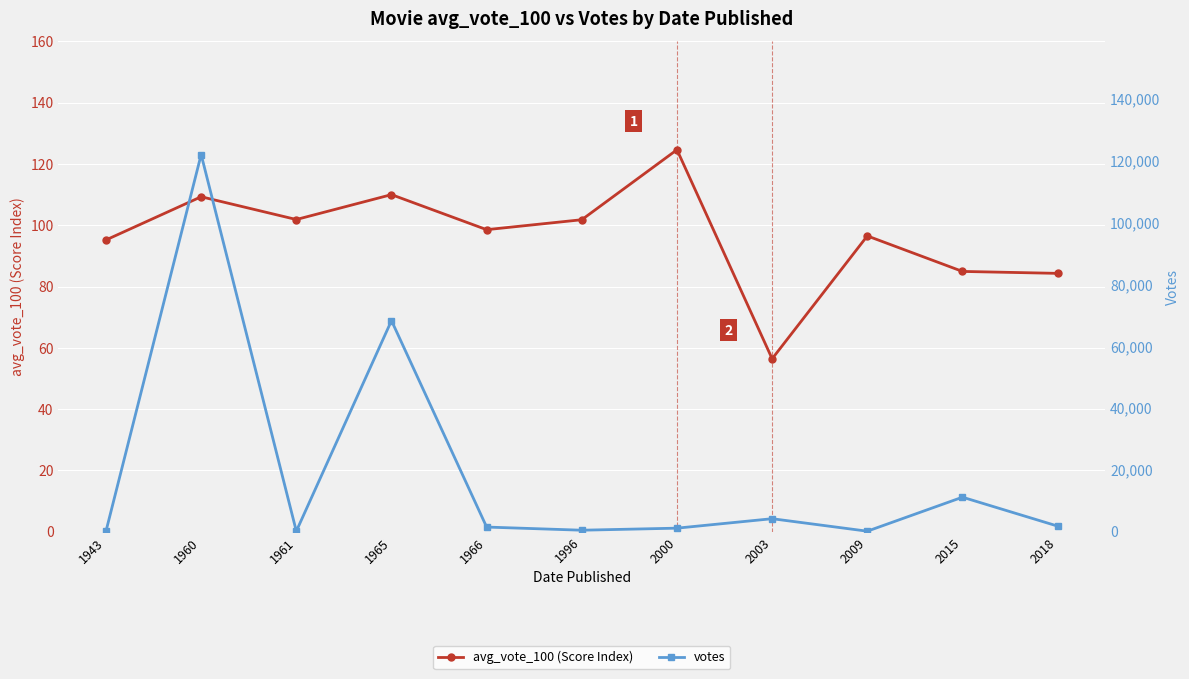

Which series has the largest total across all categories?

votes